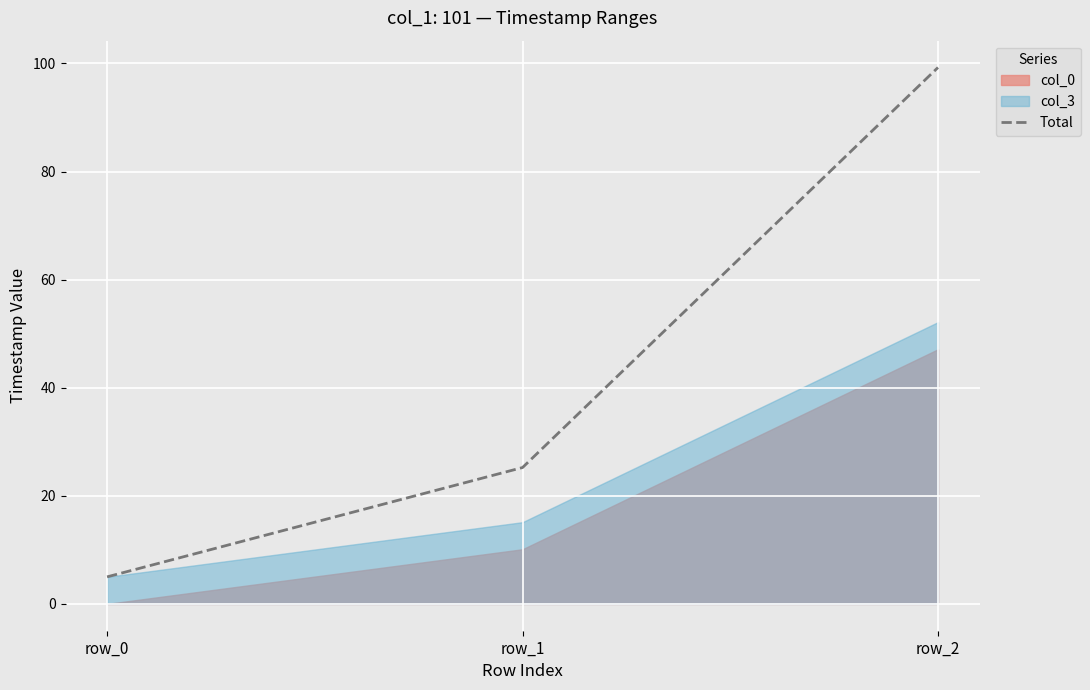

Is it true that the value at row_0 is 5.0?

True